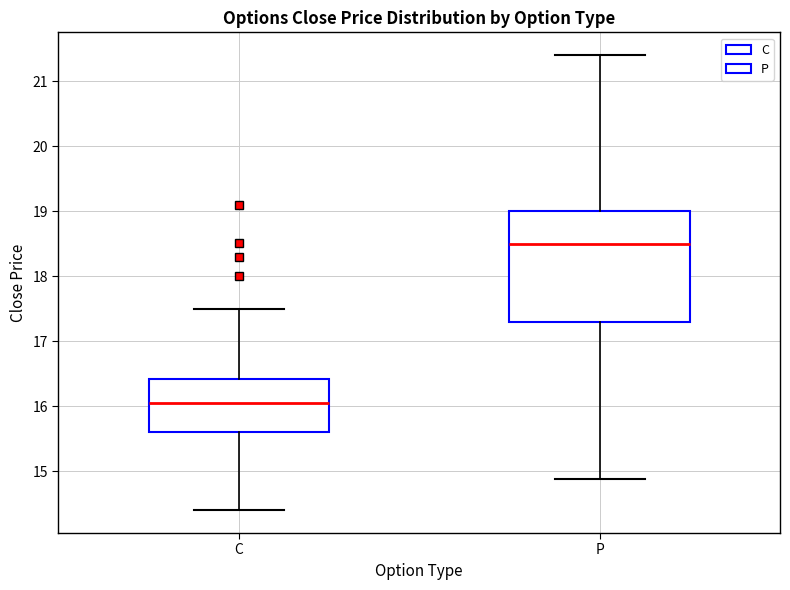

Which box's median line is the lowest?

C